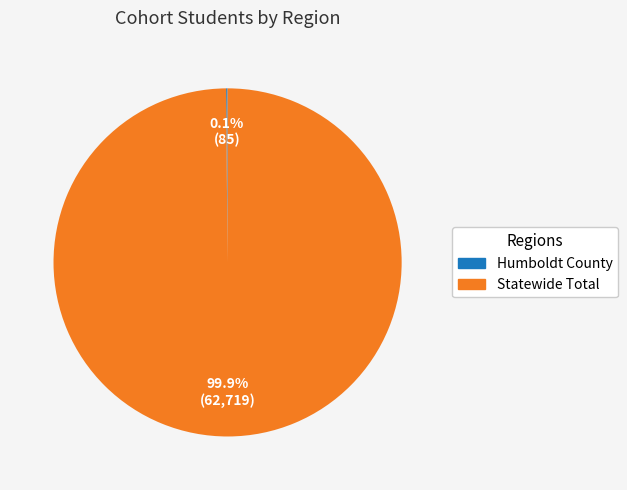

Which category has the biggest portion of the pie?

Statewide Total